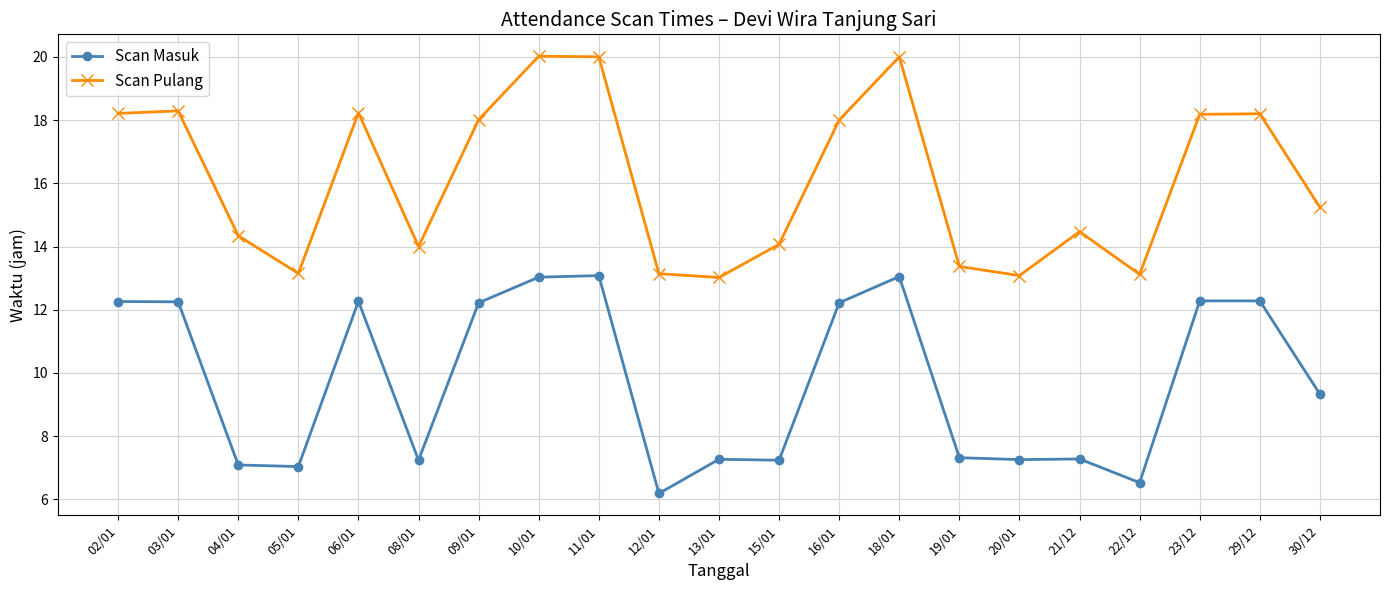

How many distinct data groups are displayed?

2